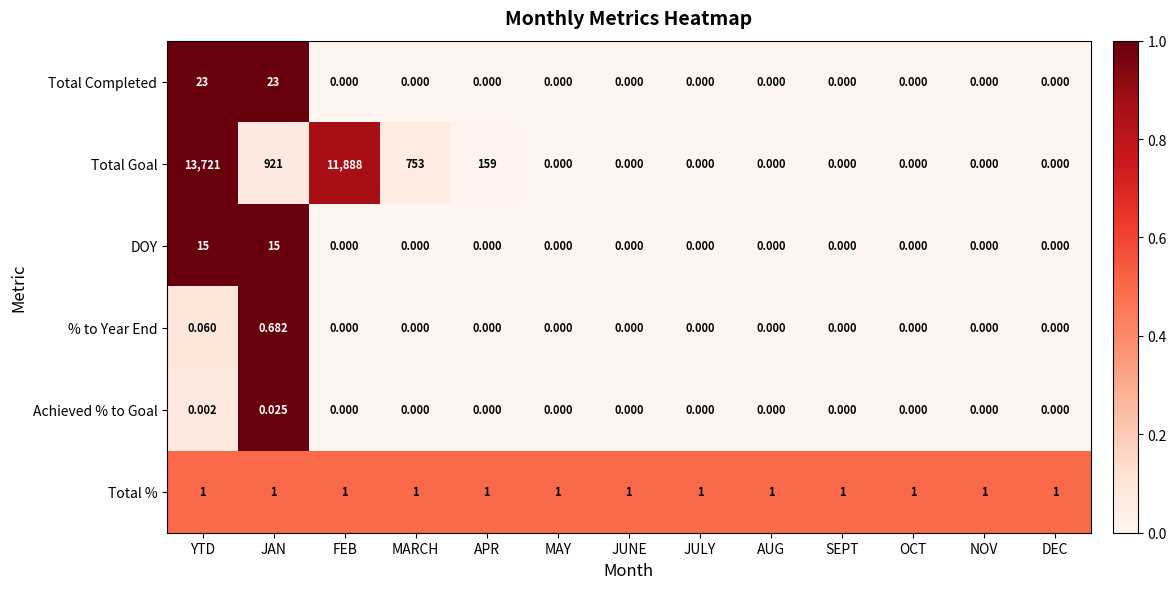

Which series has the widest spread of values?

Total Goal